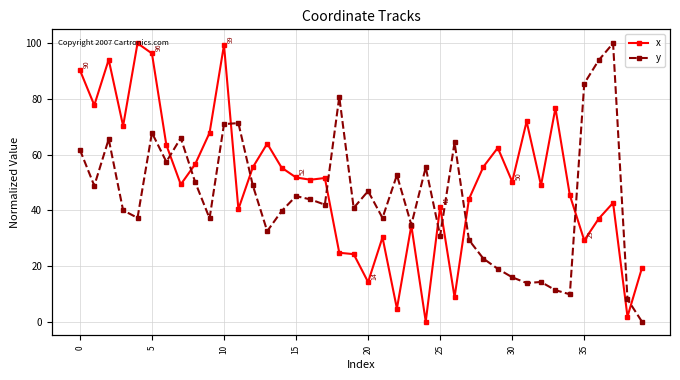

Which has a higher value, 13 or 19?

13